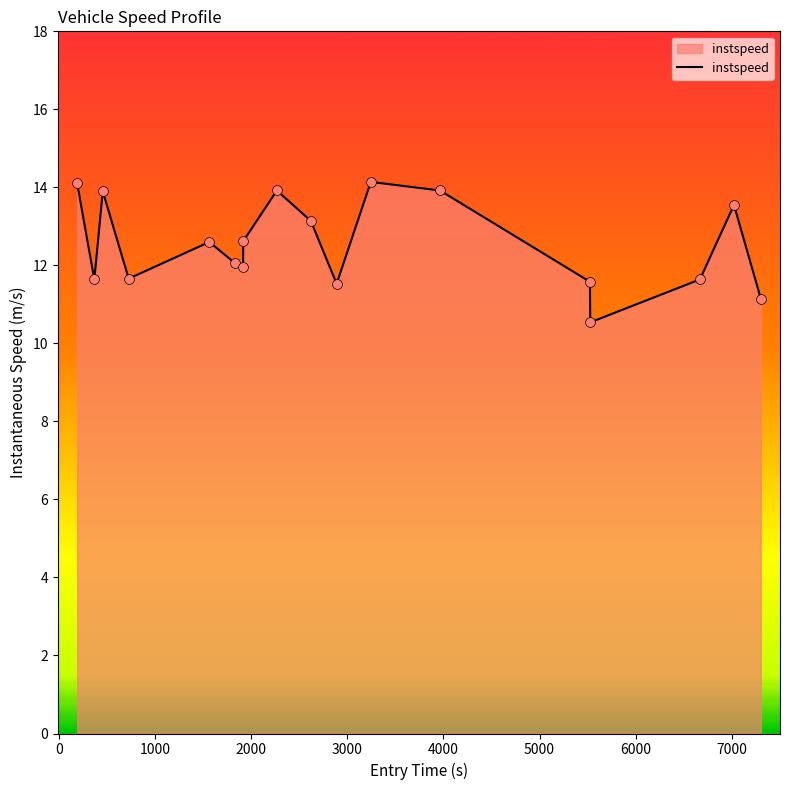

What is the difference between the maximum and minimum values?

3.6